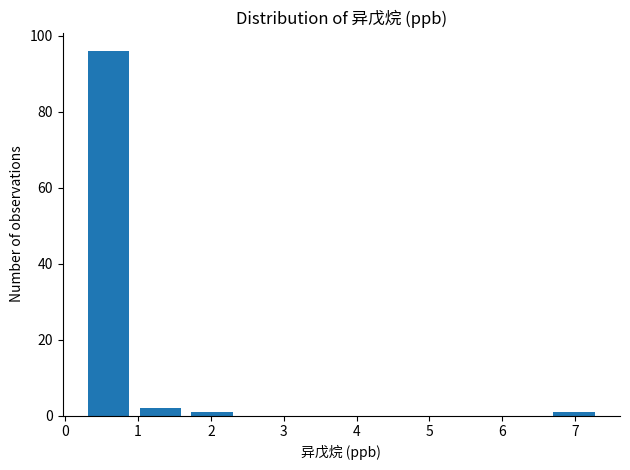

Reading left to right, list every bar in this chart as the range it spans on the x-axis followed by its height. Neither the bar edges nor the heights are printed on the chart, so give them approximately, as read against the axes.

0.24 to 0.95: 96
0.95 to 1.66: 2
1.66 to 2.37: under 2
2.37 to 3.08: 0
3.08 to 3.79: 0
3.79 to 4.50: 0
4.50 to 5.21: 0
5.21 to 5.92: 0
5.92 to 6.63: 0
6.63 to 7.34: under 2